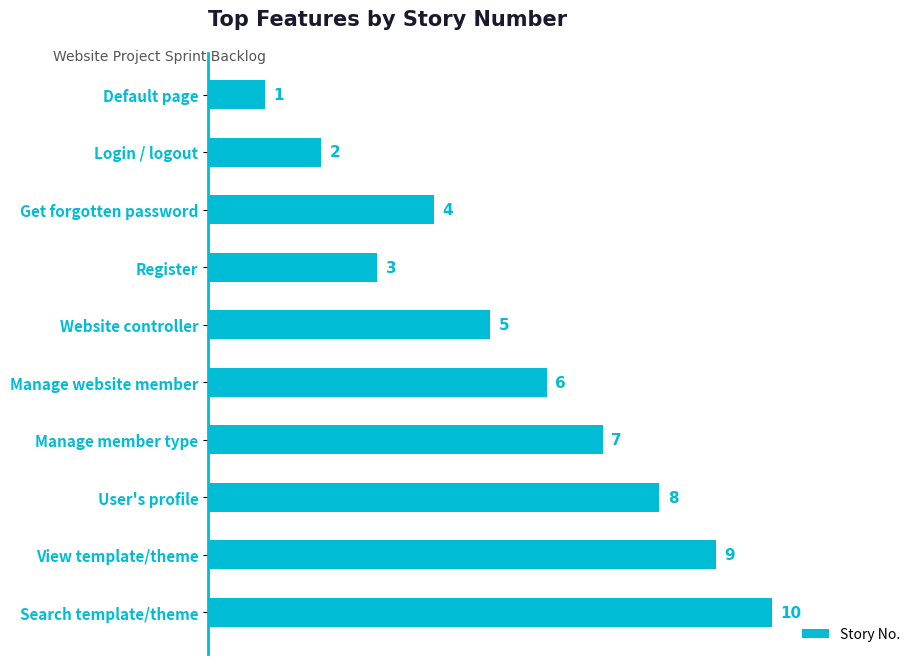

The value at Manage member type is 12. True or false?

False